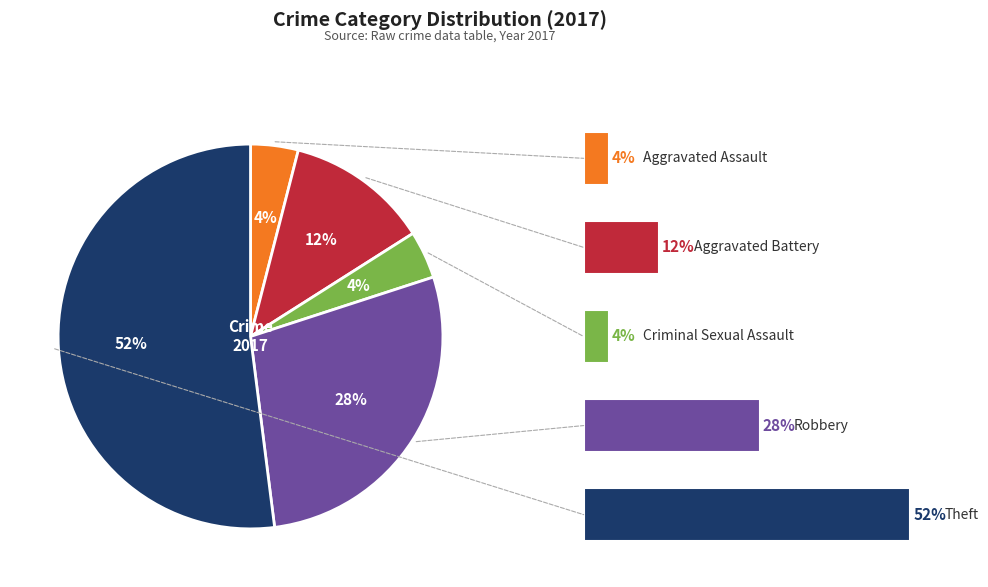

What percentage is the Criminal Sexual Assault slice, to the nearest percent?

4%